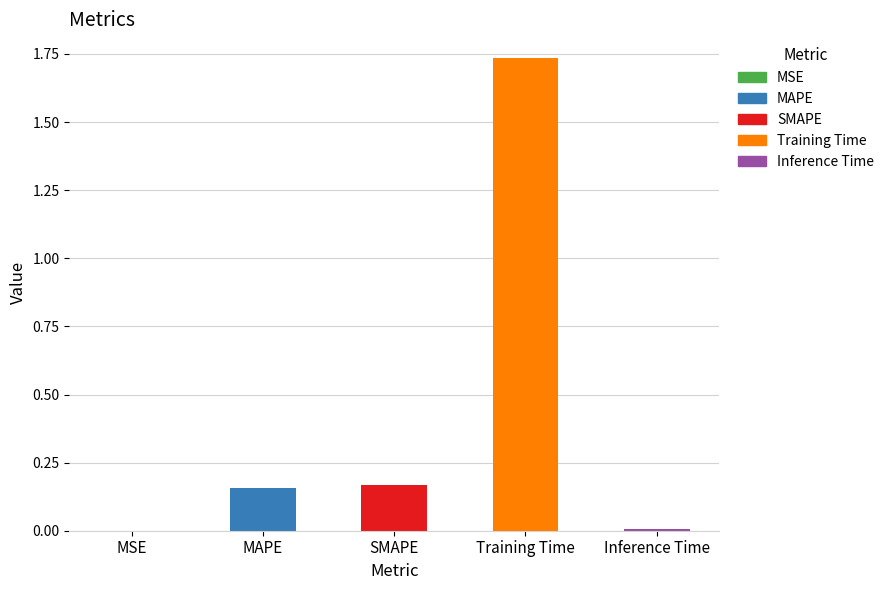

What is the label of the 1st bar from the right?

Inference Time